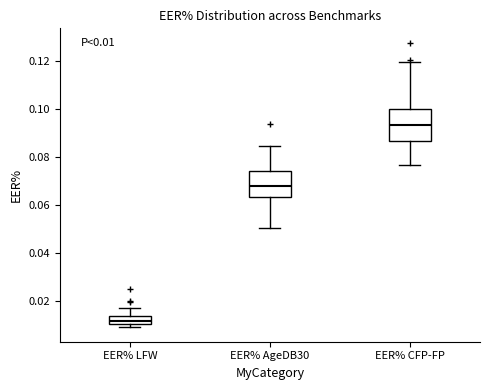

Comparing the boxes themselves (not the whiskers), which one is the tallest?

EER% CFP-FP